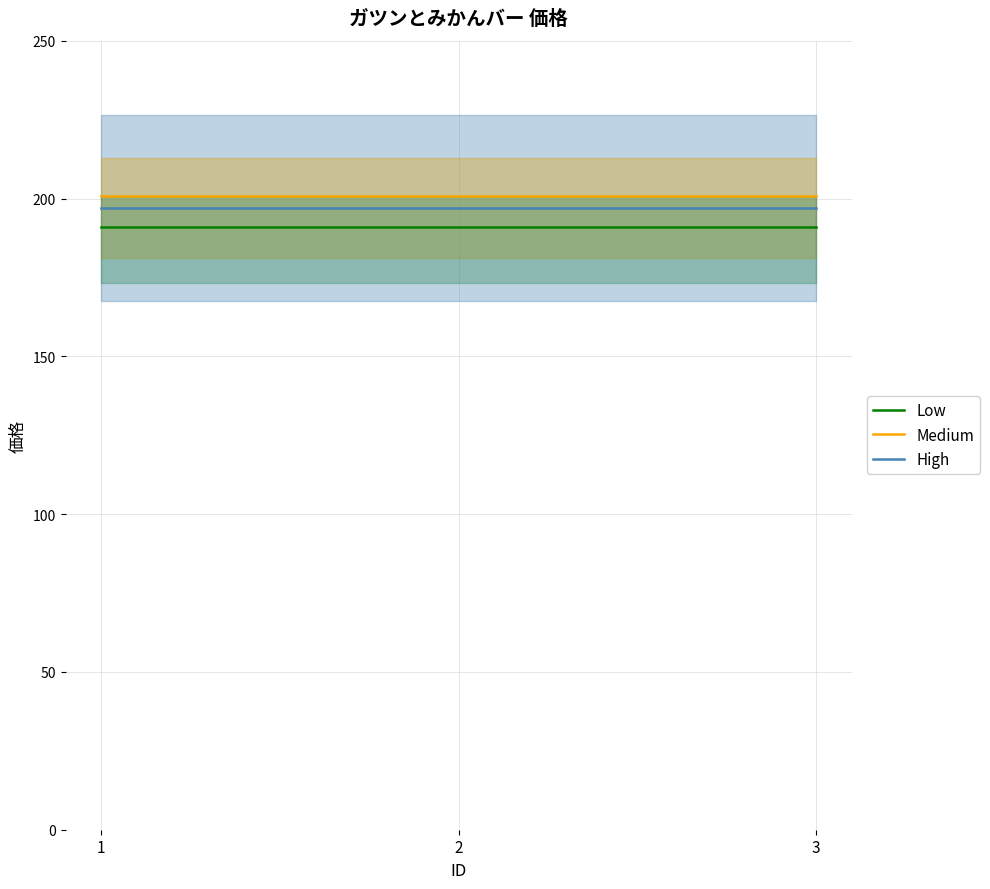

How many lines are shown in the chart?

3